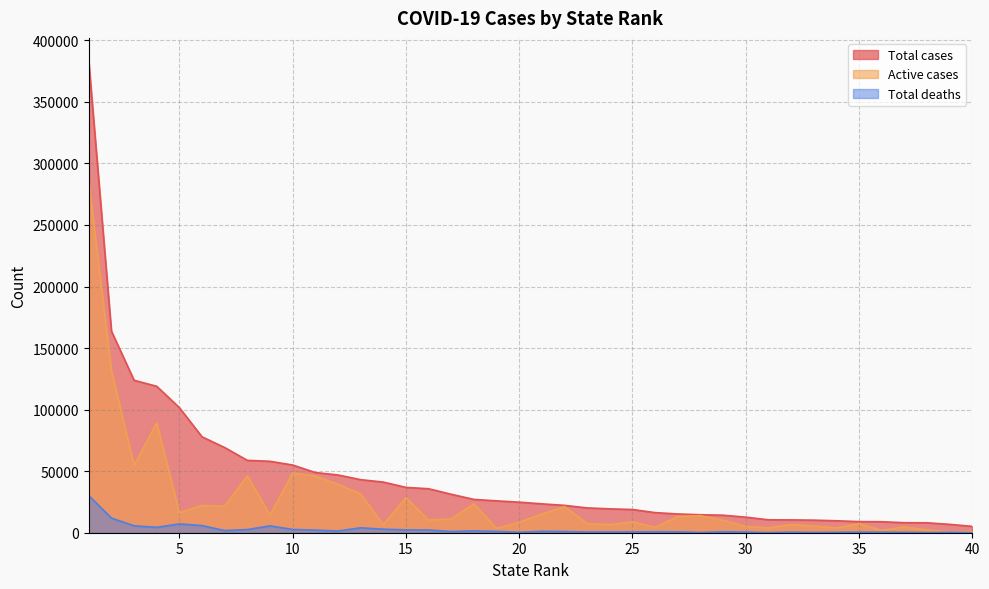

Rank the series by their average value, from highest to lowest.

Total cases, Active cases, Total deaths